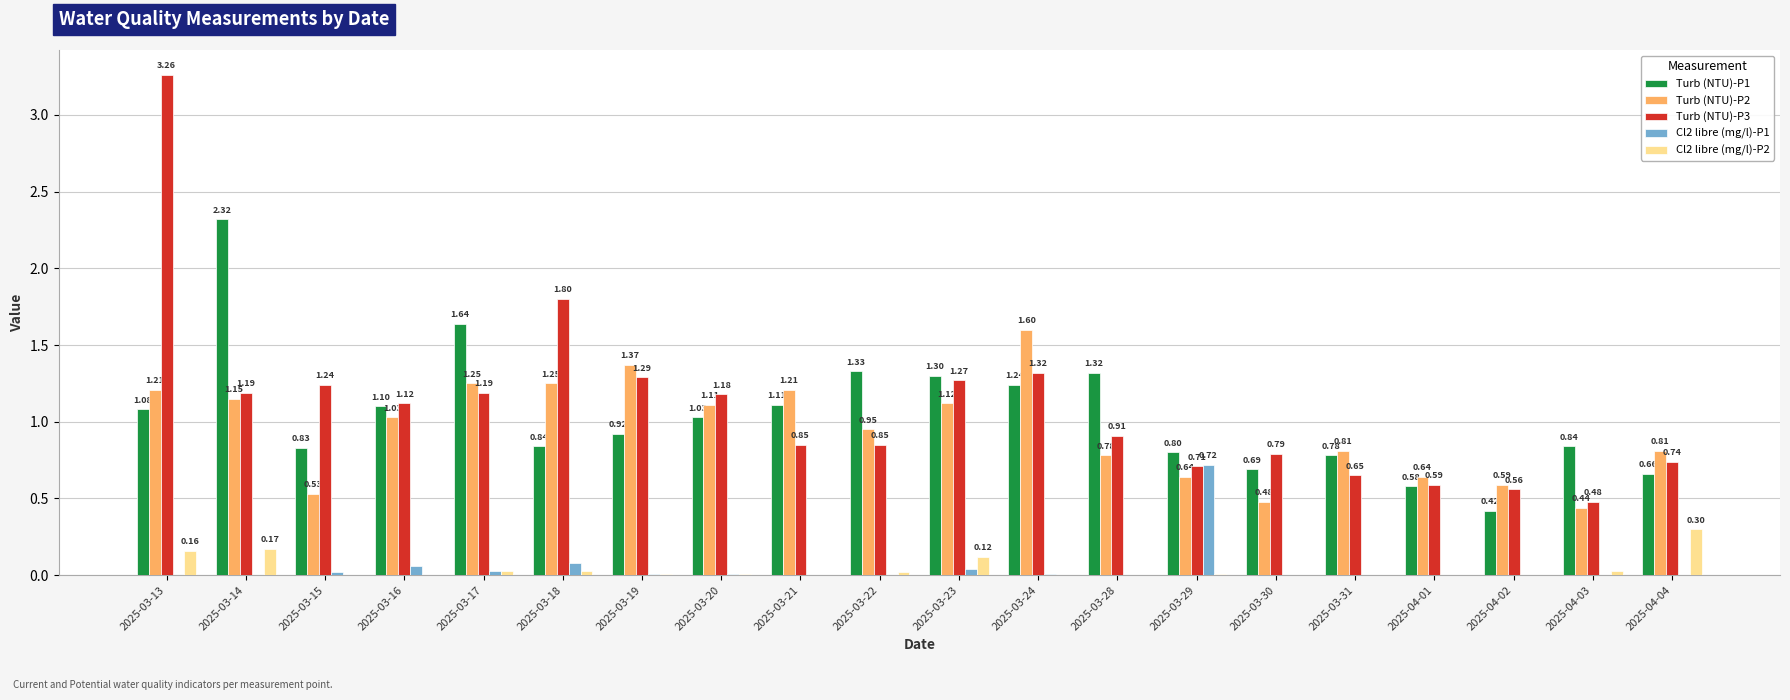

The Cl2 libre (mg/l)-P1 series shows 0.0 at 2025-03-13. True or false?

True